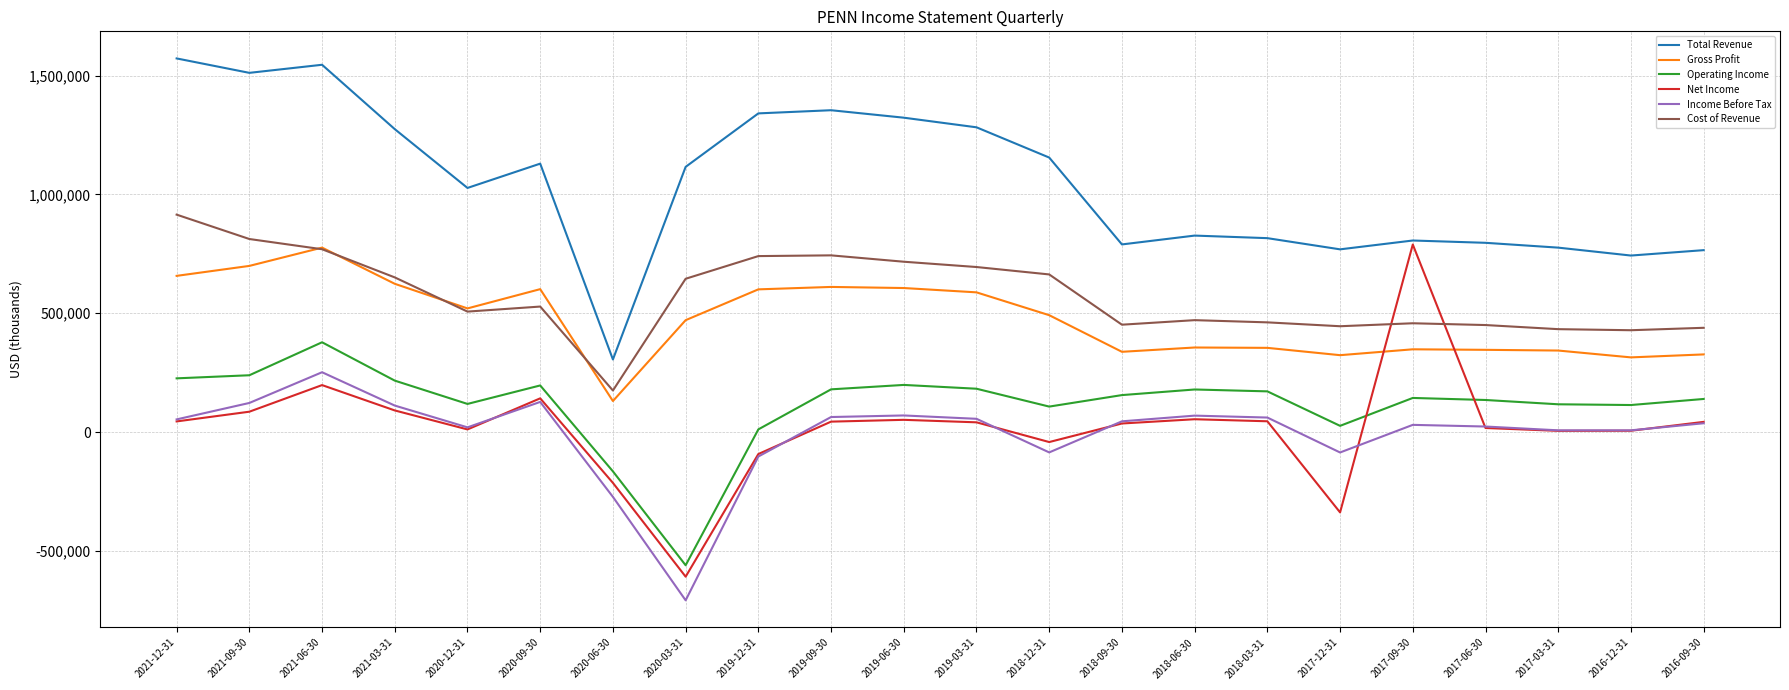

True or false: Cost of Revenue and Income Before Tax intersect in this chart.

False